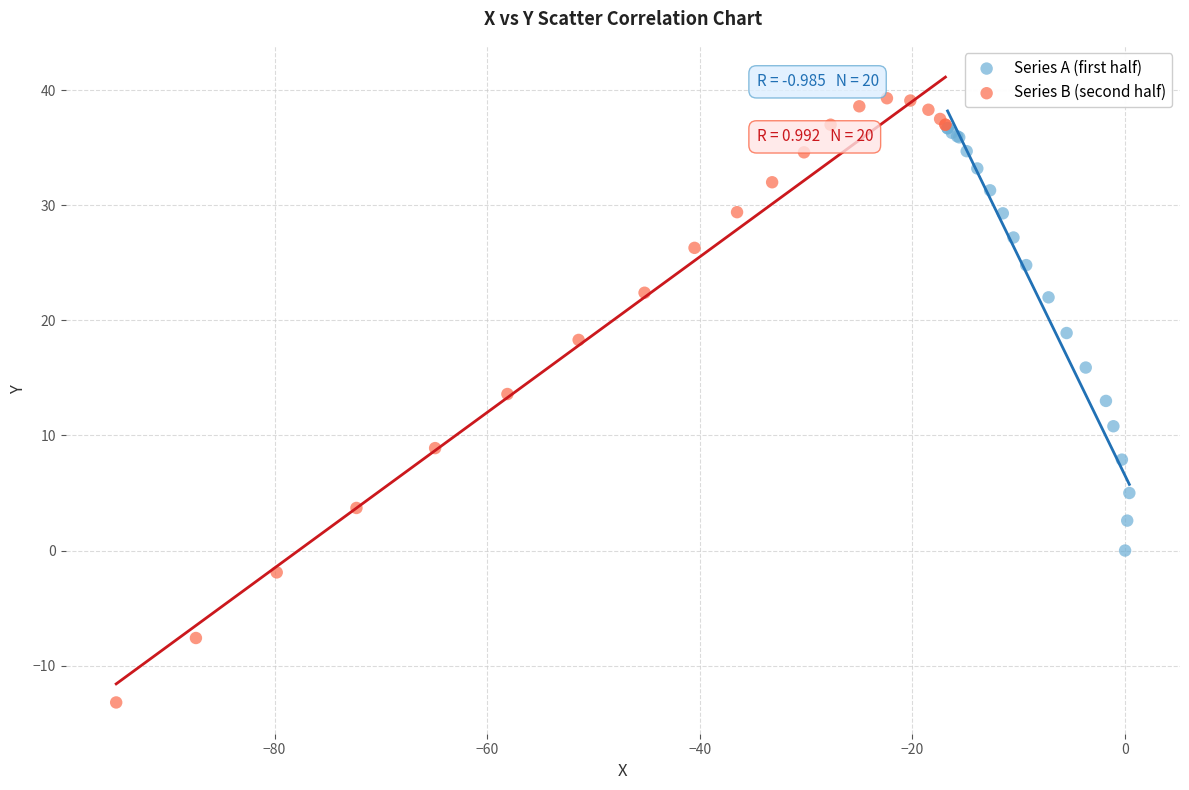

Which series reaches the maximum Y coordinate?

Series B (second half)